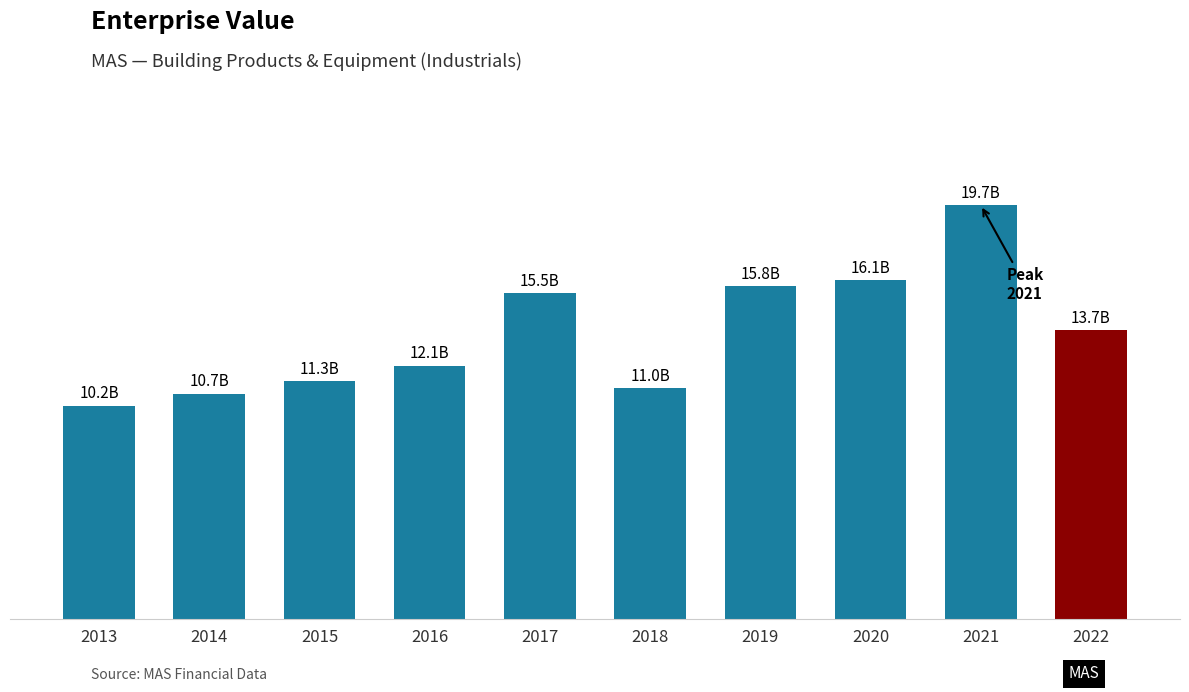

Does the chart contain any negative values?

No